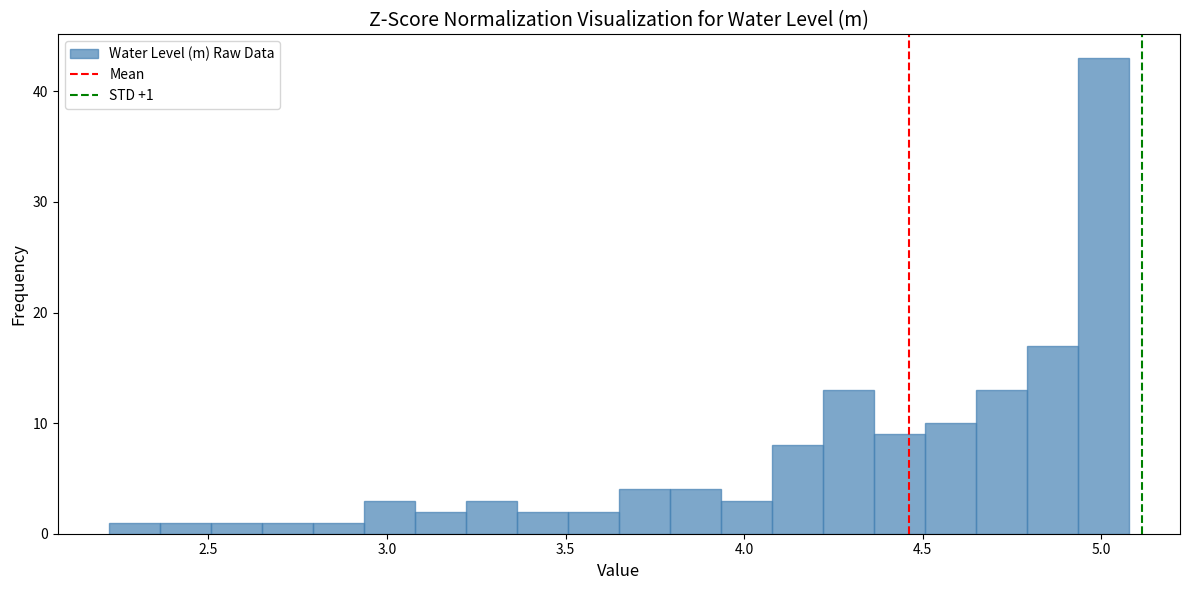

Around what value on the x-axis is the tallest bar? Give the approximate position of its centre, as read against the axis.

5.00